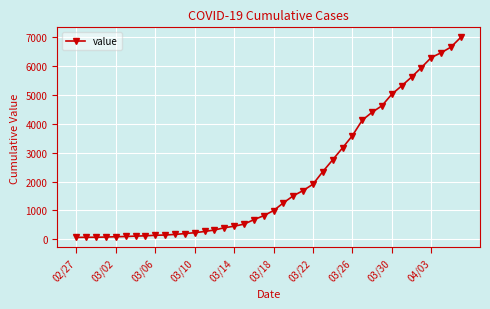

What is the maximum value shown in the chart?

6995